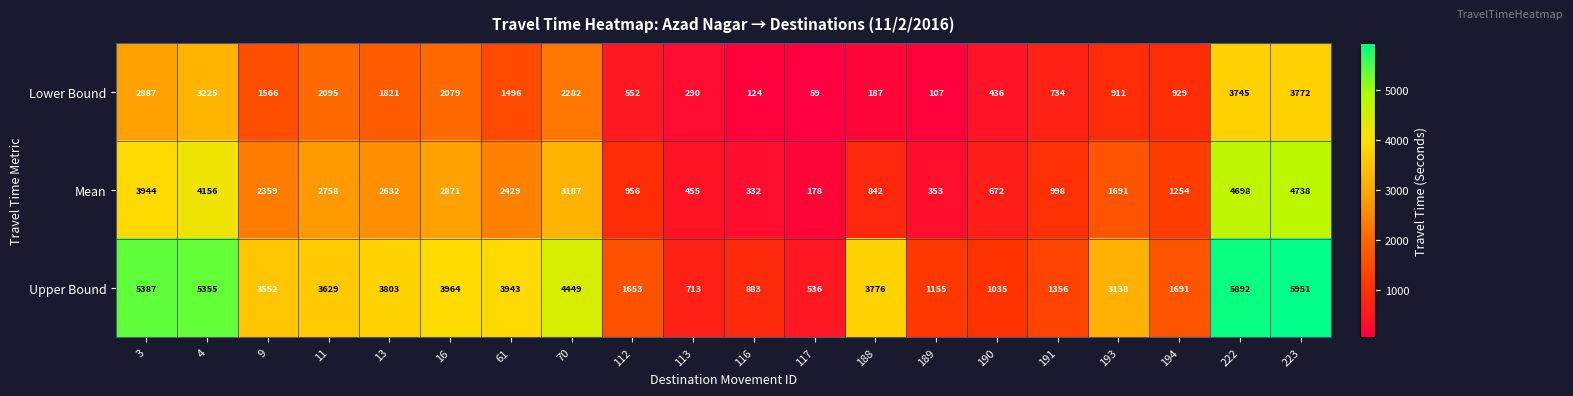

Which series has the largest total across all categories?

Upper Bound